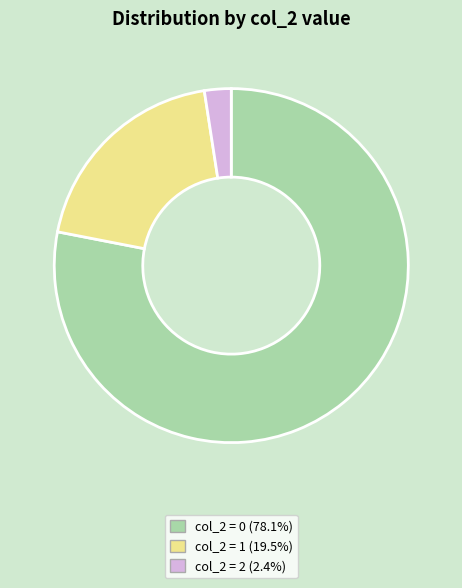

Does any single category account for the majority?

Yes